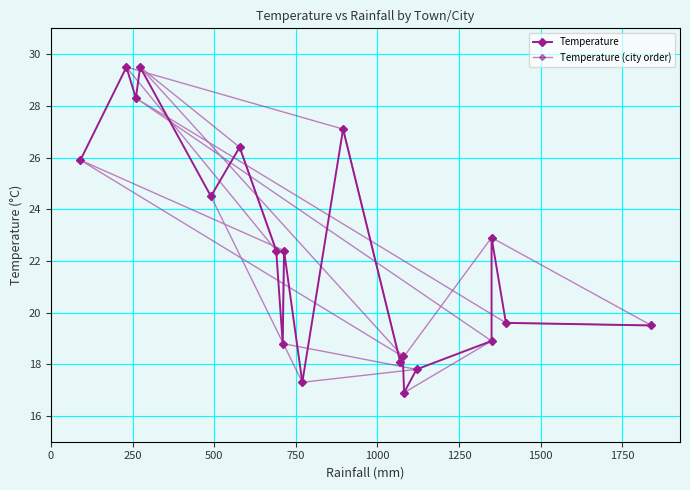

Which series has the largest total across all categories?

Temperature